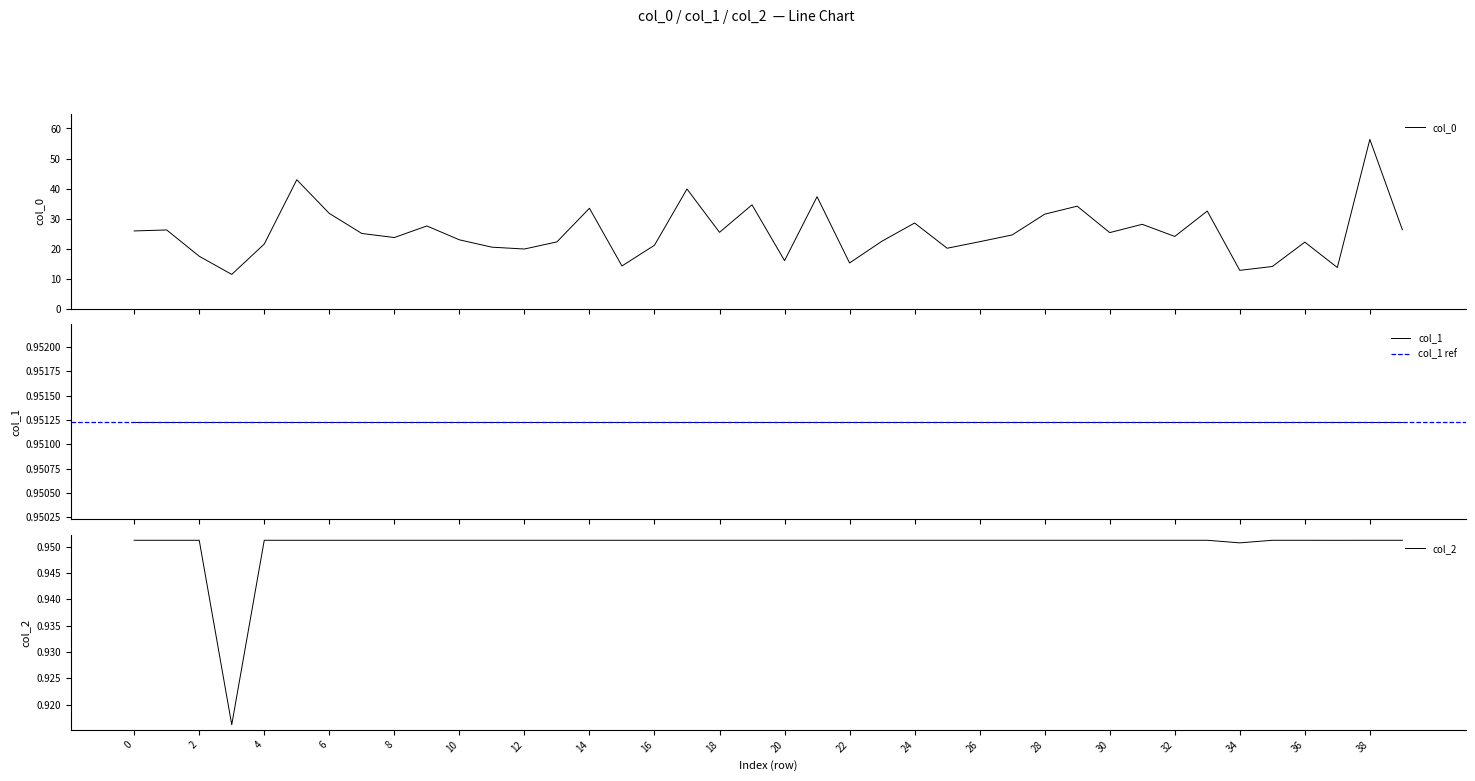

What is the maximum value shown in the chart?

56.4